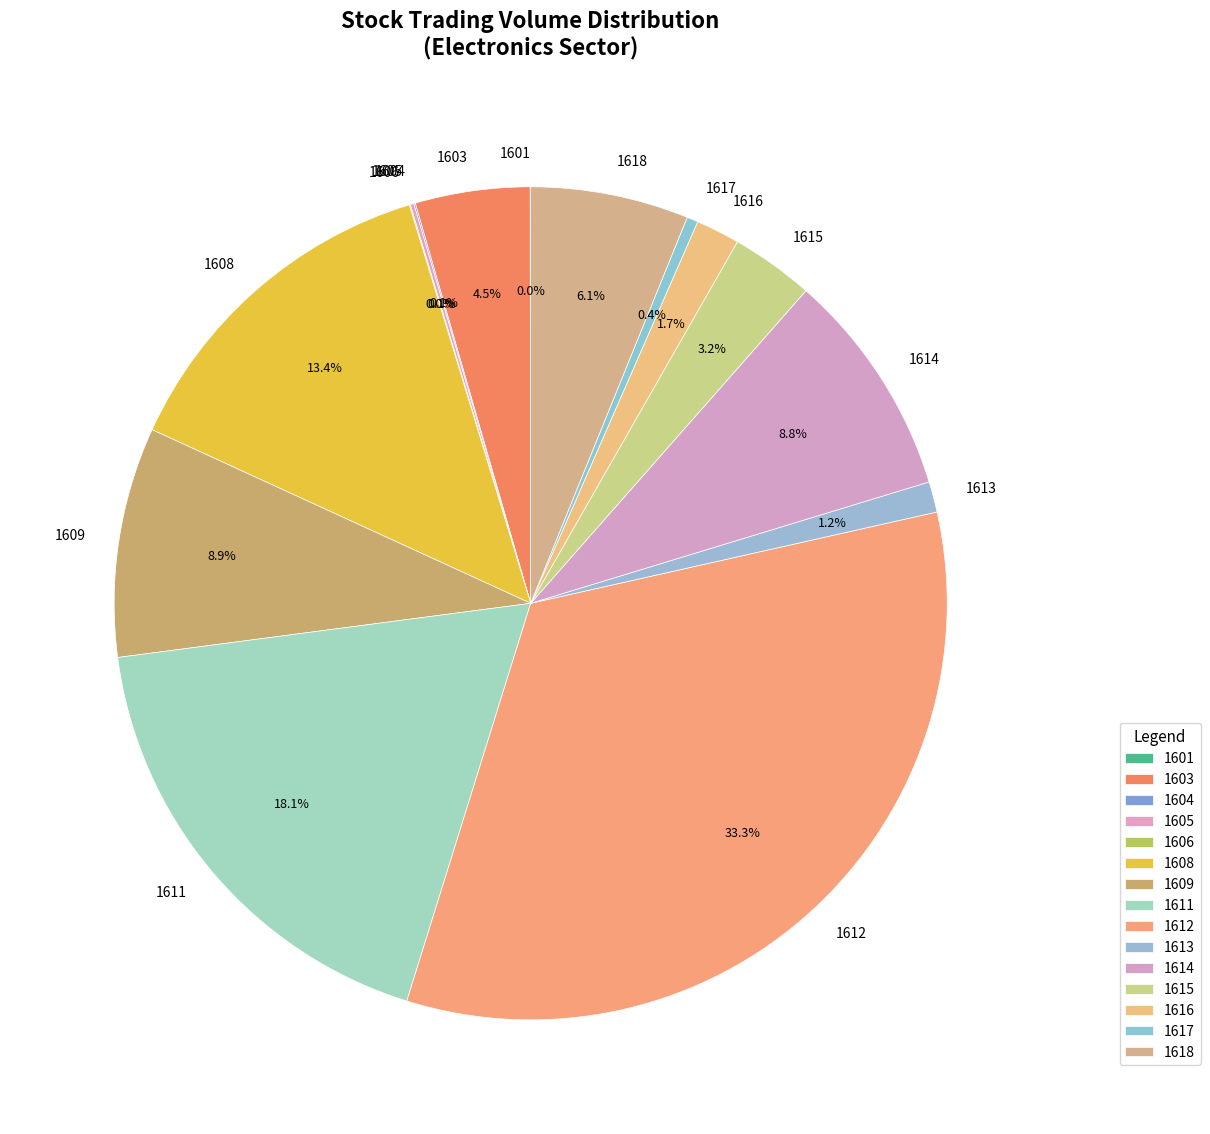

Which category has the biggest portion of the pie?

1612